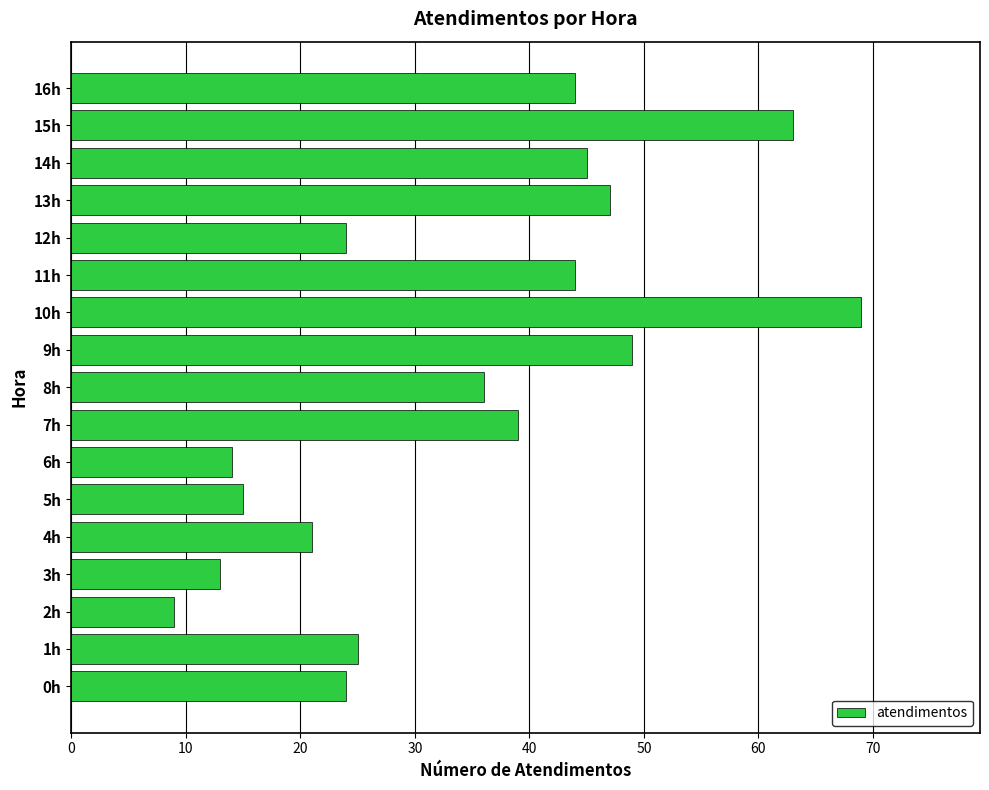

What is the sum of the values at 4h and 5h?

36